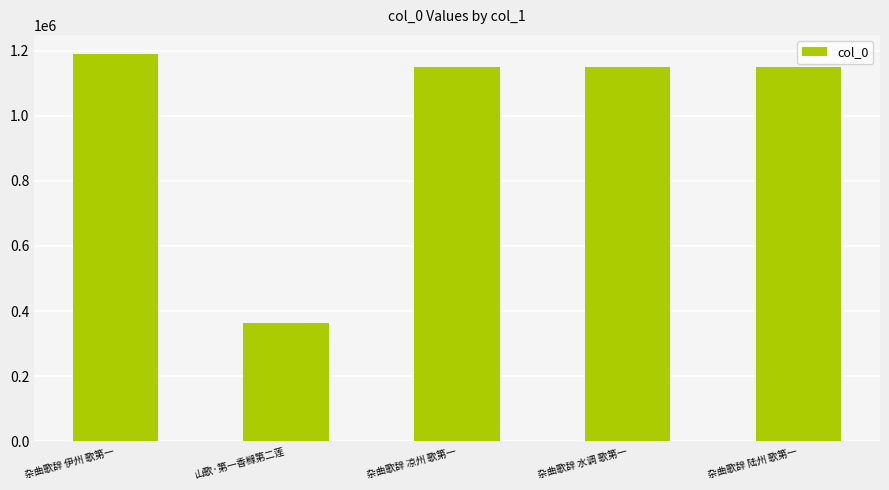

What value does the data have at 杂曲歌辞 陆州 歌第一?

1148217